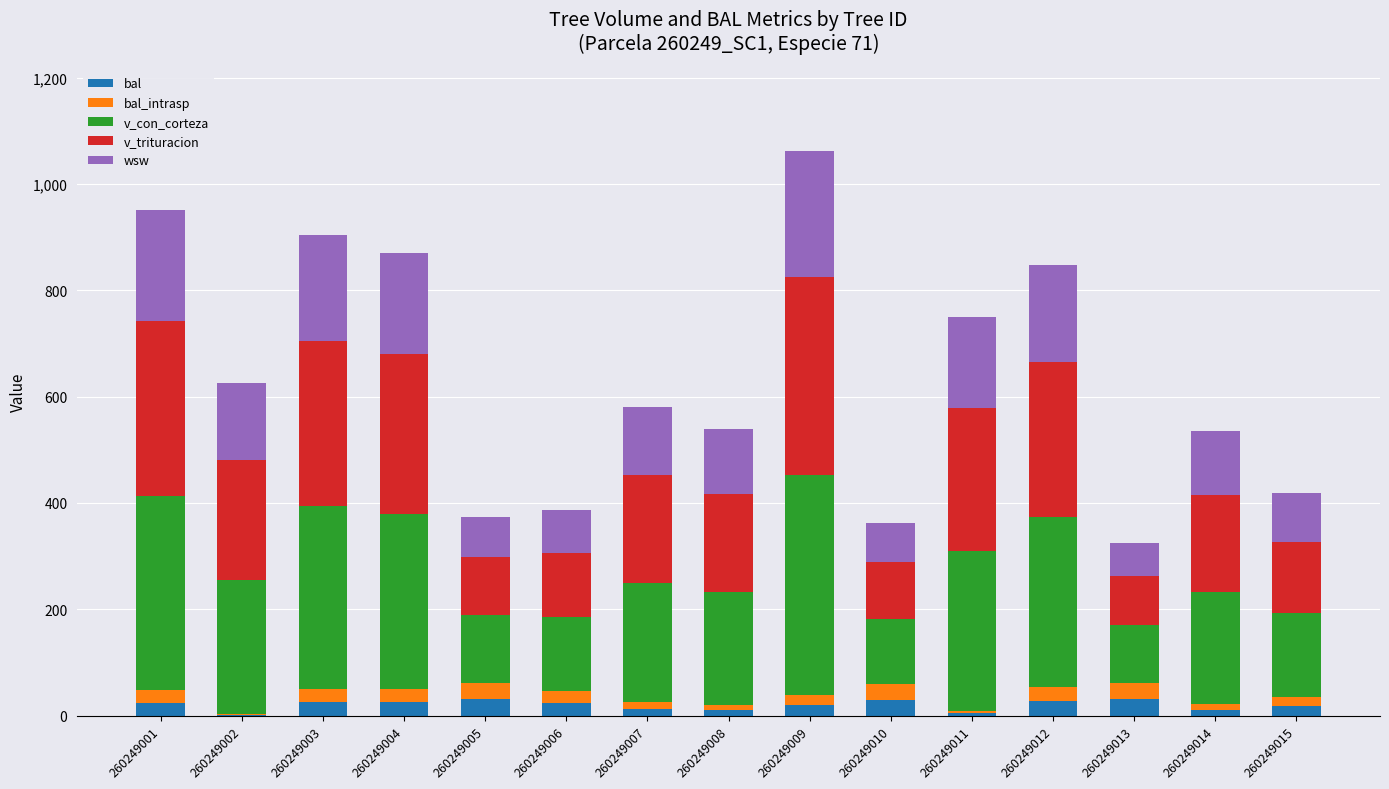

What is the approximate value of bal at 260249004?

25.4